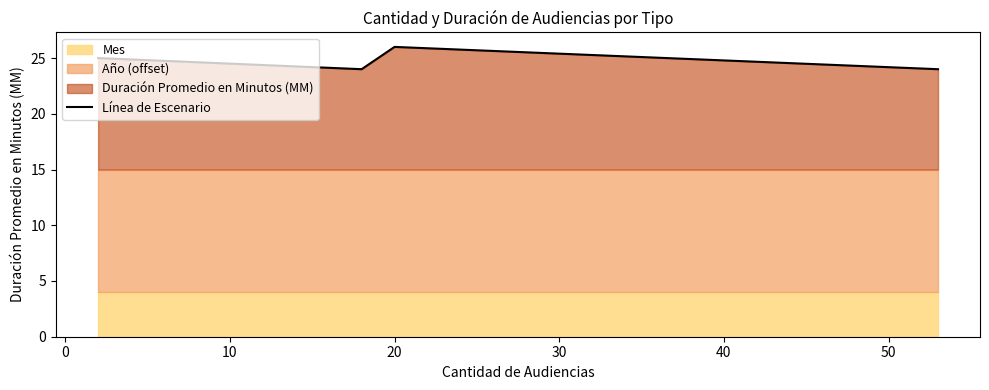

What is the value of the 1st point from the left?

25